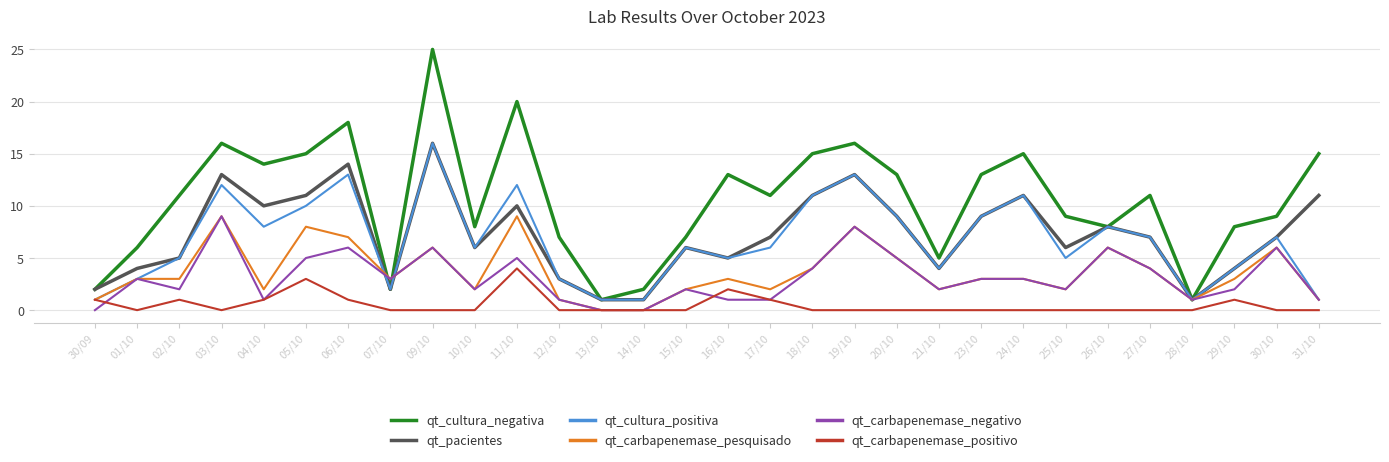

Which series has the largest range (max minus min)?

qt_cultura_negativa